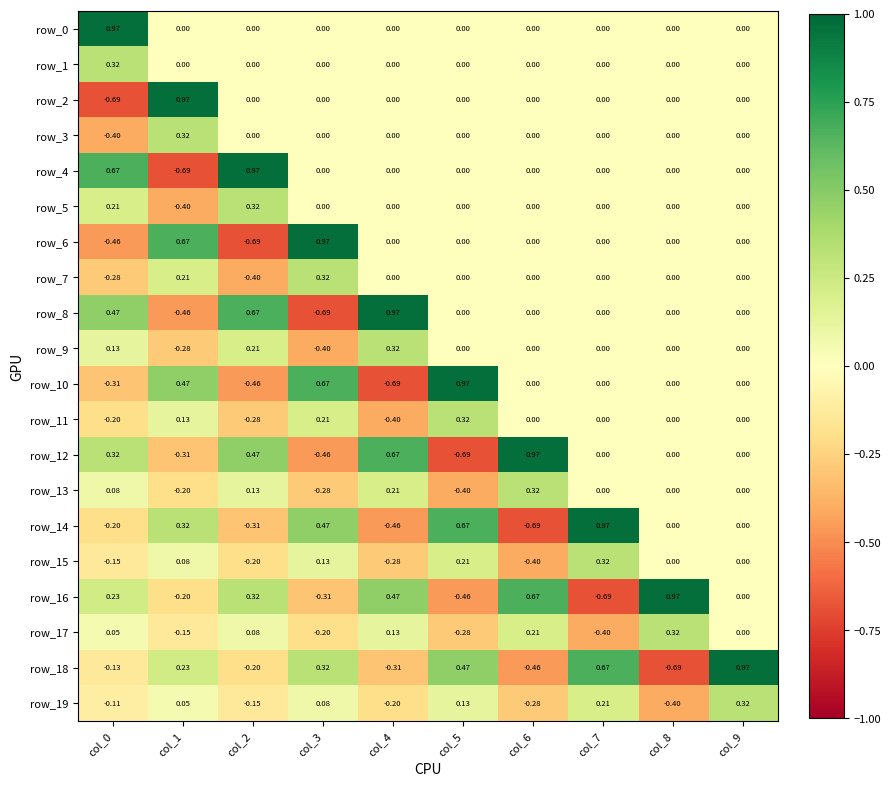

How many values in the row_4 series are below 0?

1